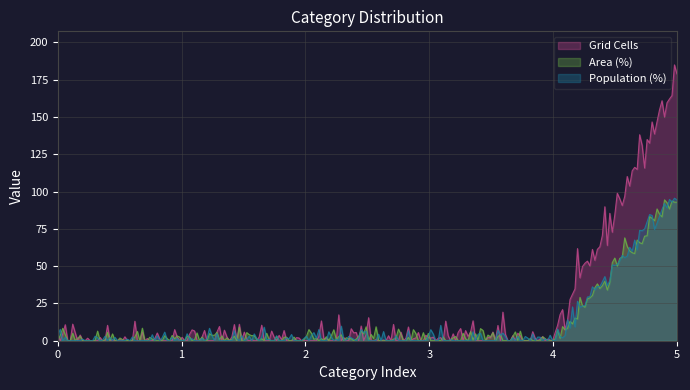

What is the greatest value displayed?

184.9